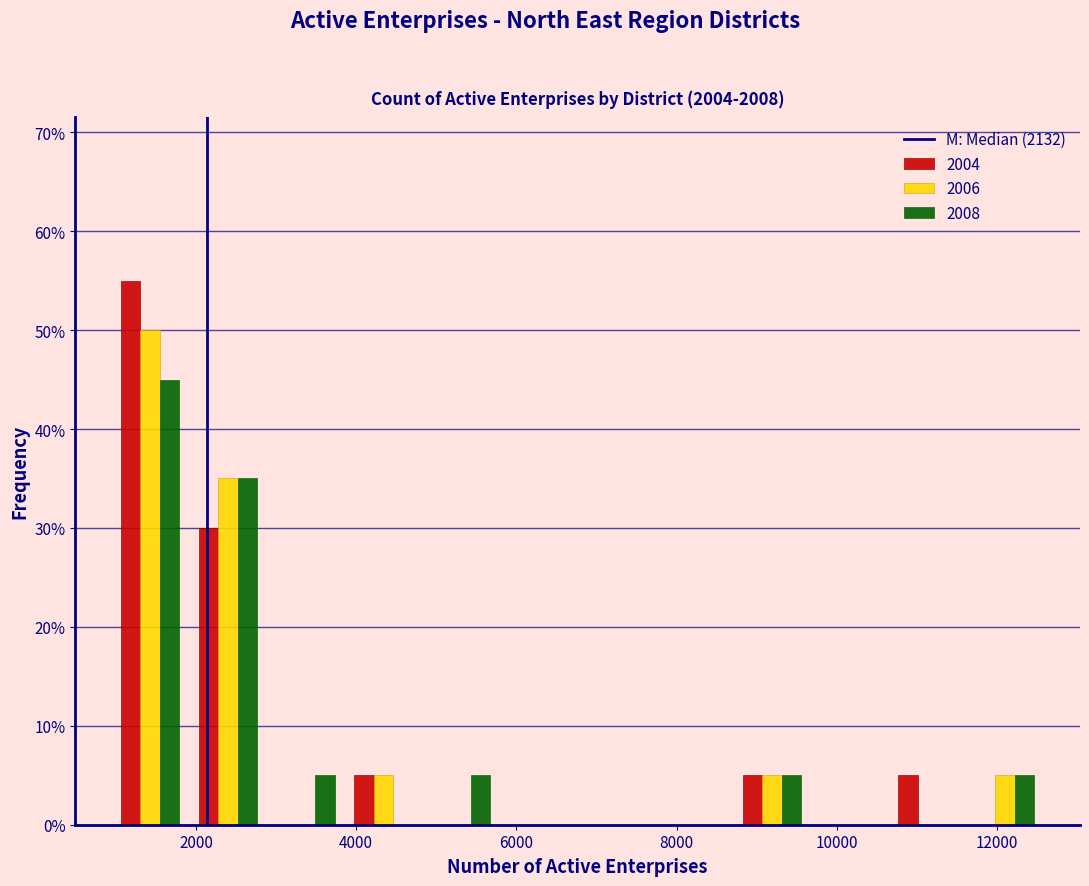

Reading left to right, transcribe this chart: for each range on the x-axis, give the height of each series' bar. Neither the bar edges nor the heights are printed on the chart, so give them approximately, as read against the axes.

1000 to 2000: 2004=55	2006=50	2008=45
2000 to 2800: 2004=30	2006=35	2008=35
2800 to 3800: 2004=0	2006=0	2008=5
3800 to 4800: 2004=5	2006=5	2008=0
4800 to 5800: 2004=0	2006=0	2008=5
5800 to 6800: 2004=0	2006=0	2008=0
6800 to 7800: 2004=0	2006=0	2008=0
7800 to 8800: 2004=0	2006=0	2008=0
8800 to 9600: 2004=5	2006=5	2008=5
9600 to 10600: 2004=0	2006=0	2008=0
10600 to 11600: 2004=5	2006=0	2008=0
11600 to 12600: 2004=0	2006=5	2008=5